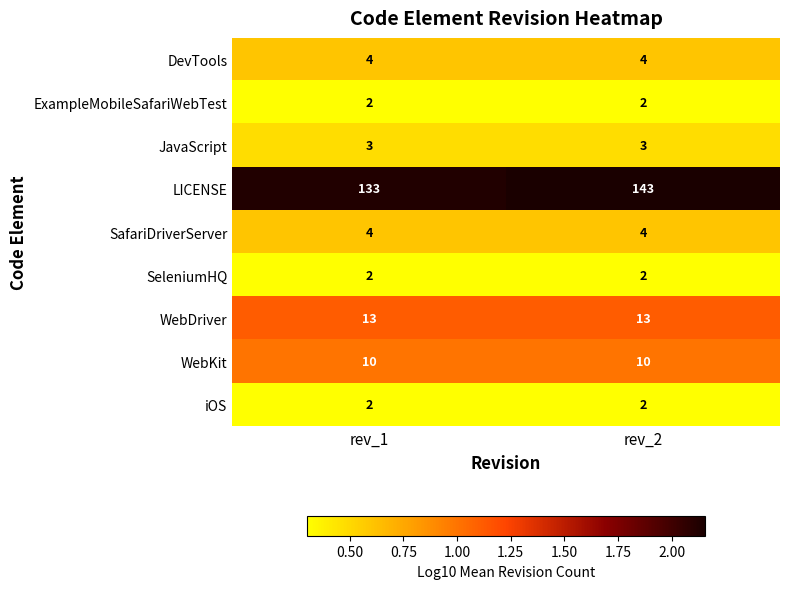

Reading right to left, extract all data points from this chart.

DevTools: rev_2=4	rev_1=4
ExampleMobileSafariWebTest: rev_2=2	rev_1=2
JavaScript: rev_2=3	rev_1=3
LICENSE: rev_2=143	rev_1=133
SafariDriverServer: rev_2=4	rev_1=4
SeleniumHQ: rev_2=2	rev_1=2
WebDriver: rev_2=13	rev_1=13
WebKit: rev_2=10	rev_1=10
iOS: rev_2=2	rev_1=2